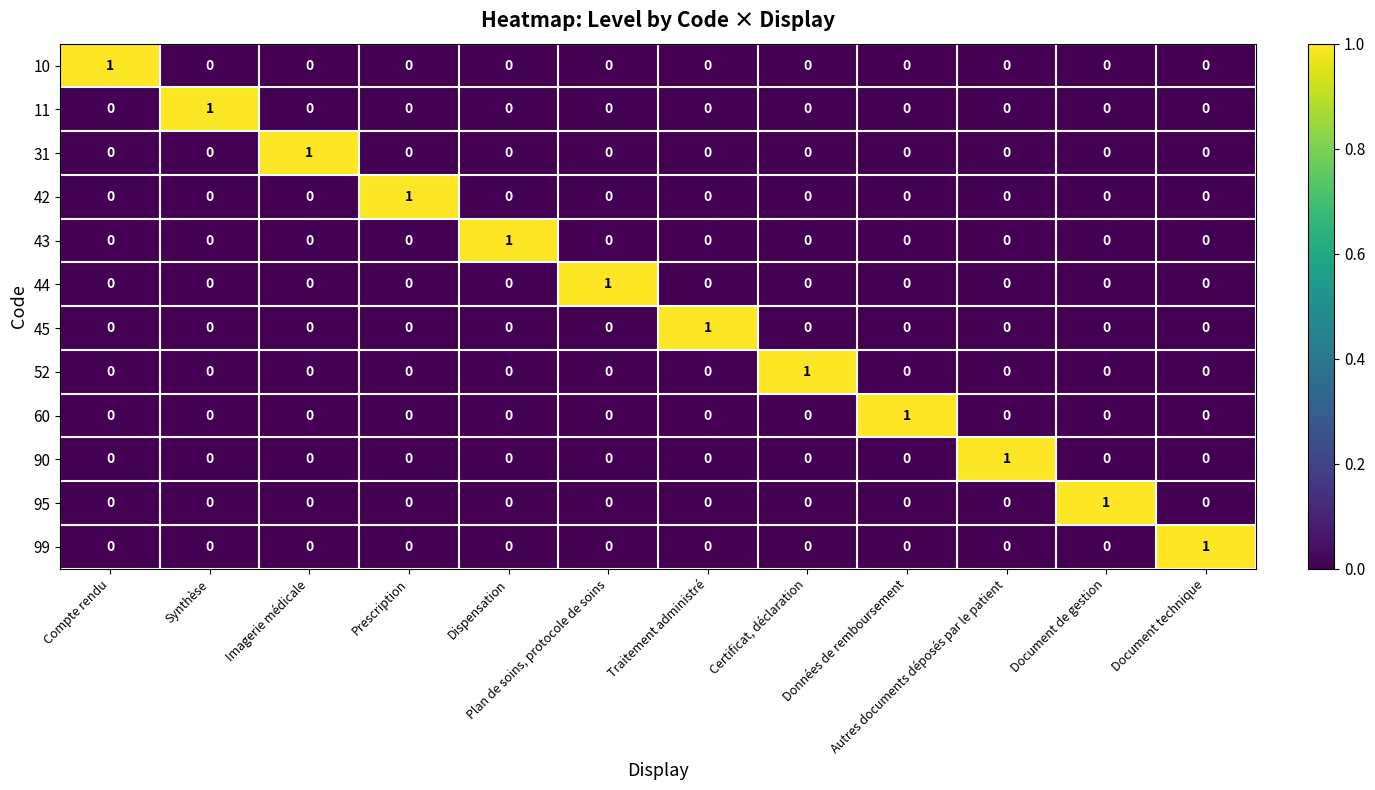

At how many categories does at least one series exceed 0?

12